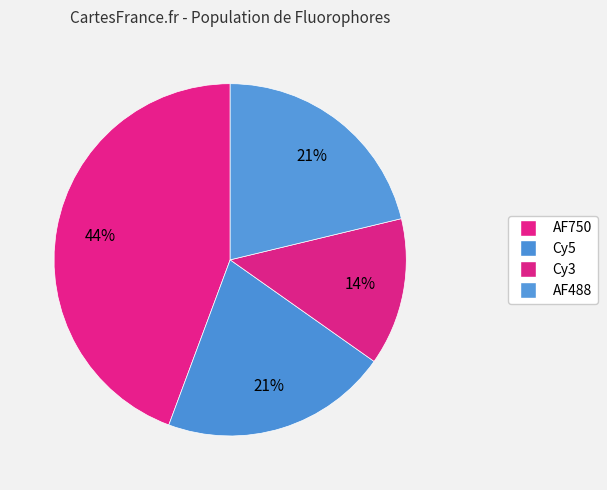

Rank the categories by value from lowest to highest.

Cy3, Cy5, AF488, AF750